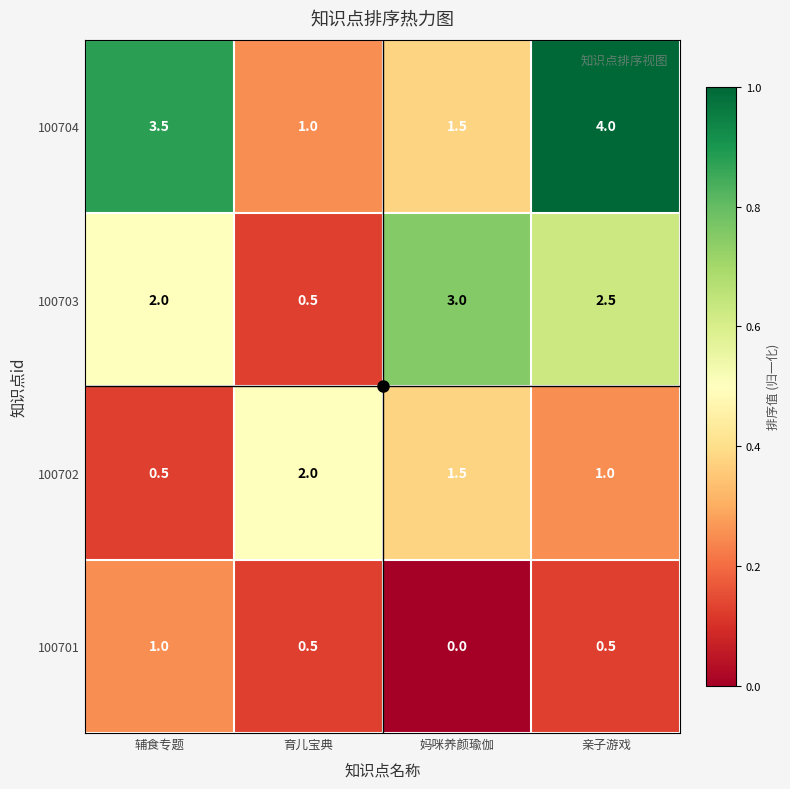

At how many categories does at least one series exceed 0?

4